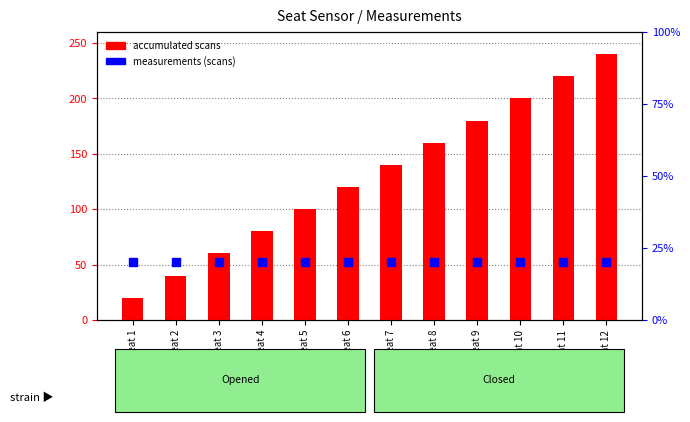

At how many categories does at least one series exceed 234?

1